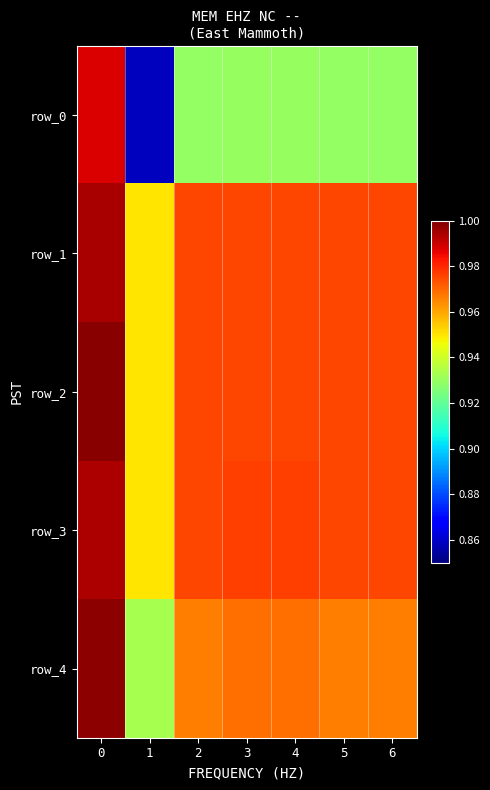

Is it true that row_4 equals 1.6 at 0?

False